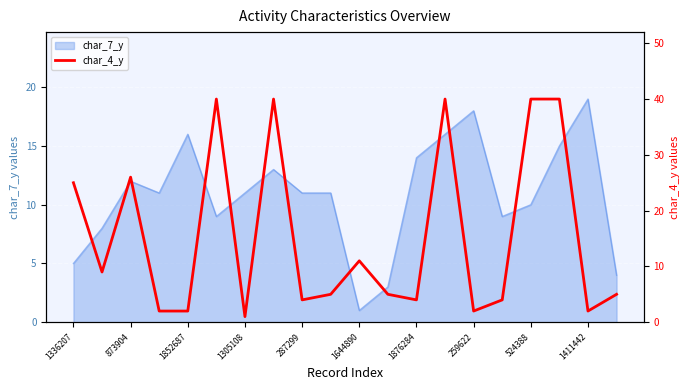

True or false: the data shows 12 at 13.

False